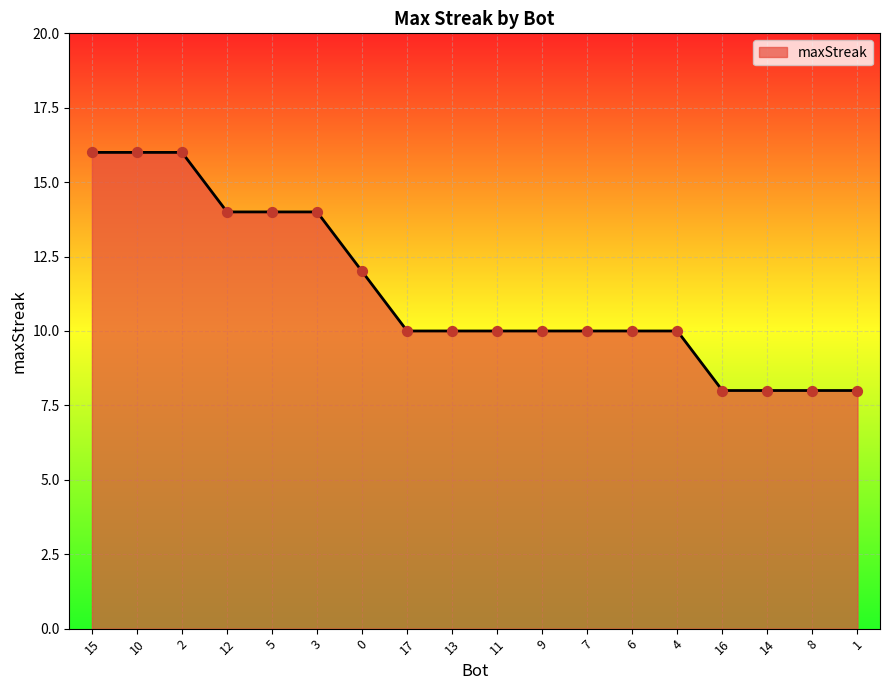

Approximately how many times larger is the value at 17 compared to 9?

1.0